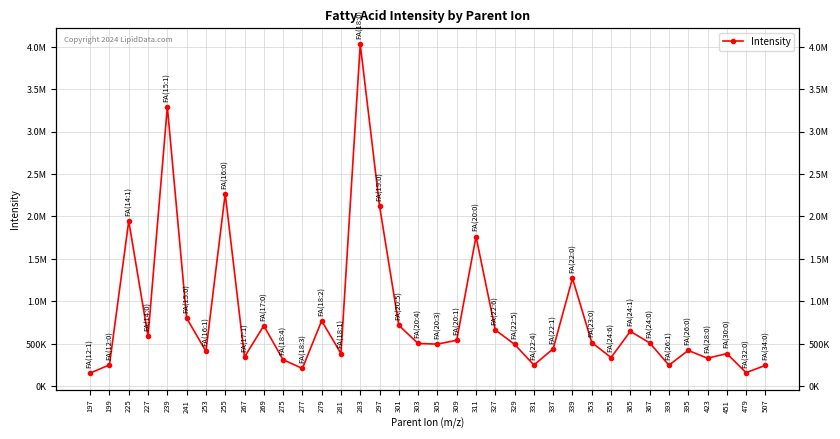

Where is the data nearest to the value 2091429?

297